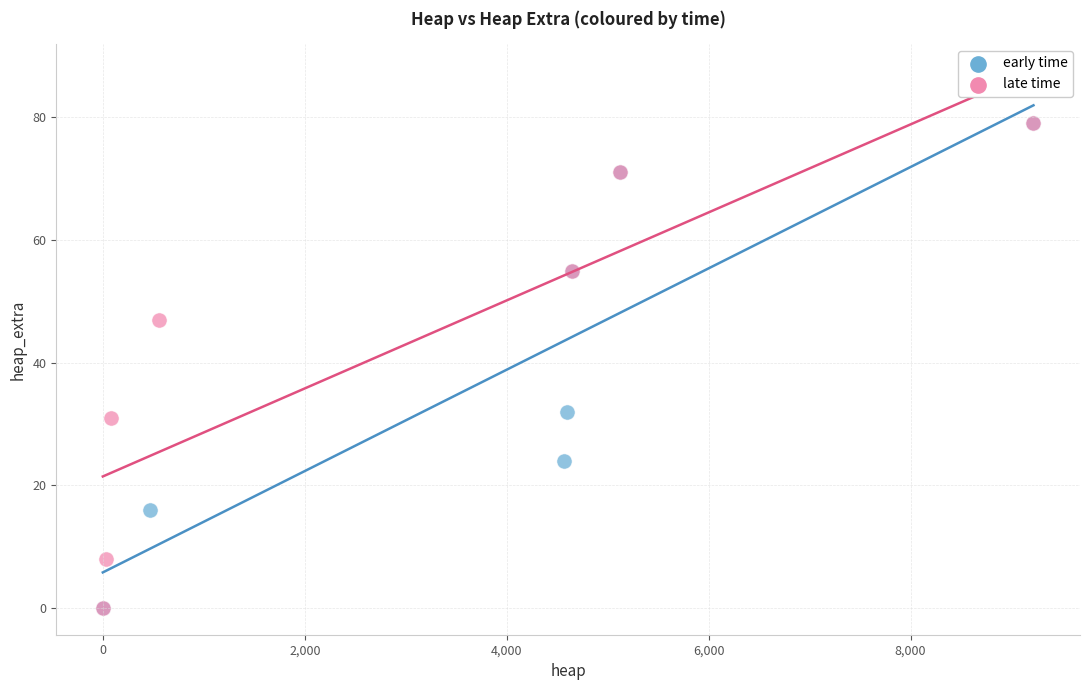

What are all the series names shown in the legend?

early time, late time